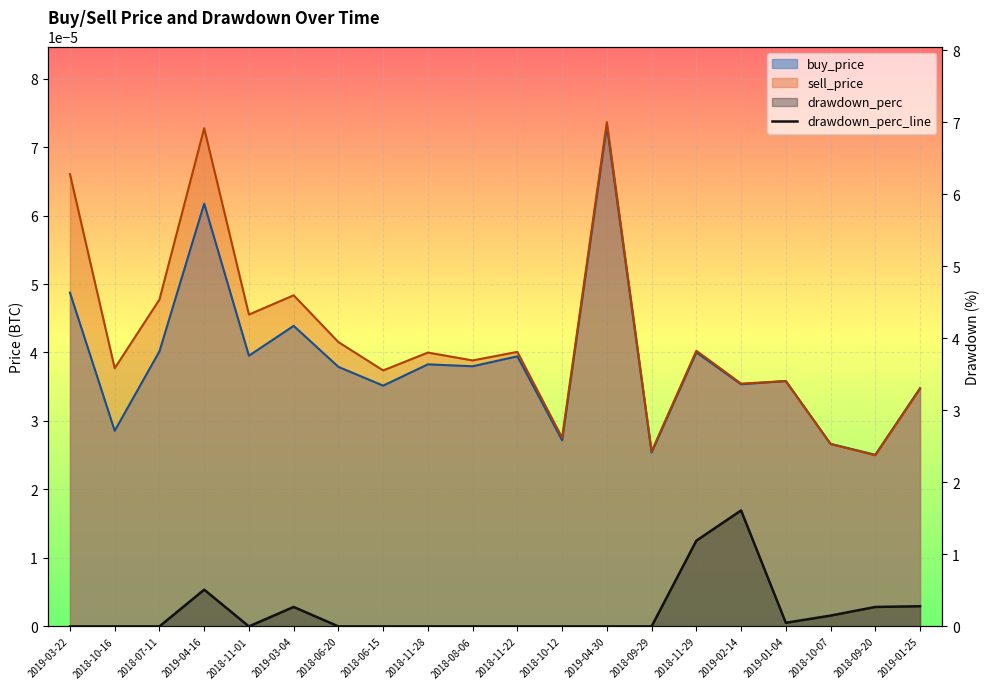

The chart shows a value of 0.8 at 2019-04-16. True or false?

False